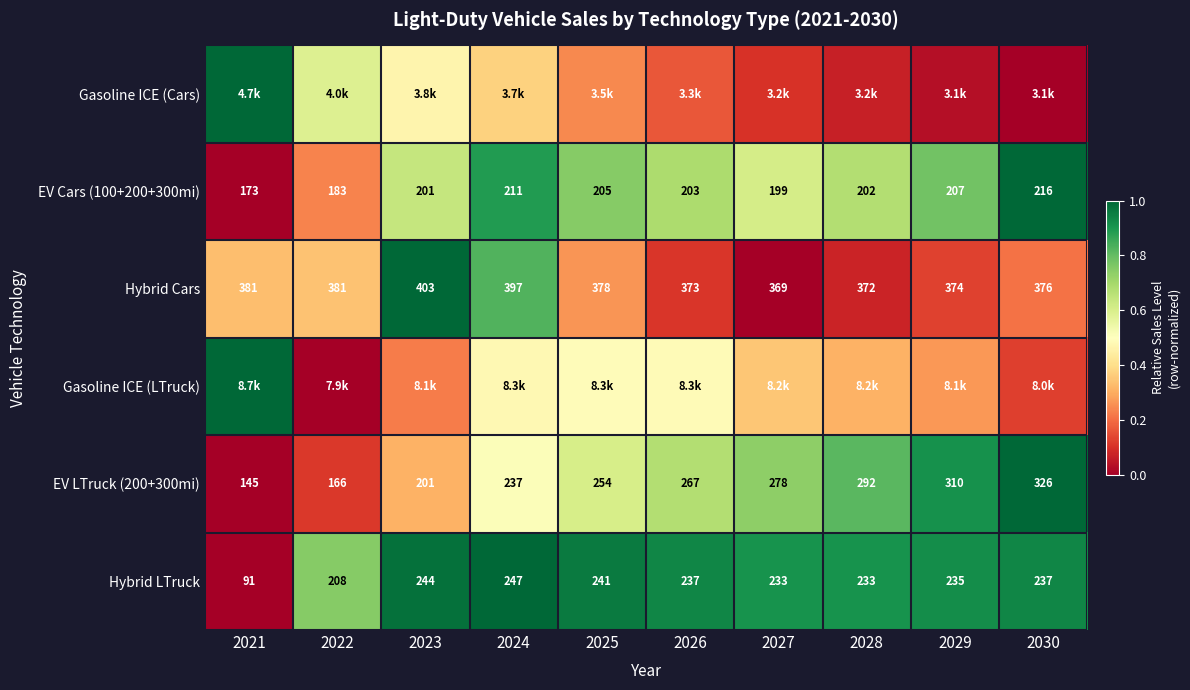

Is the value of Hybrid Cars at 2029 greater than the value of EV Cars (100+200+300mi) at 2028?

Yes